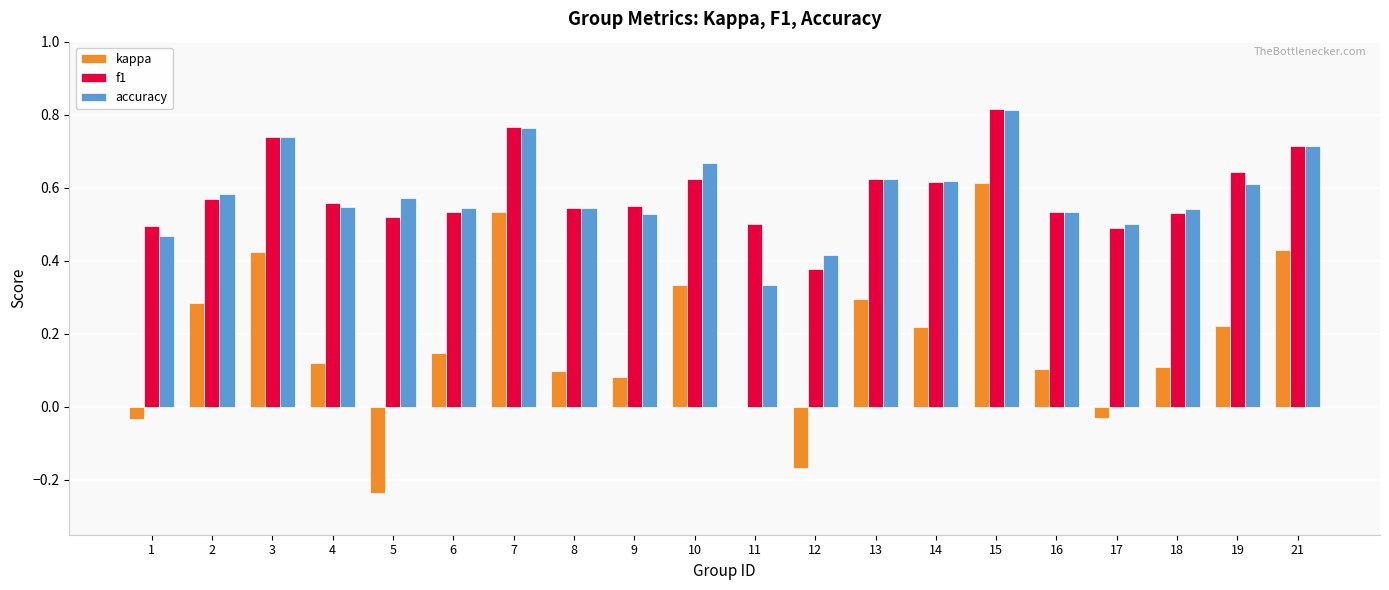

What is the sum of all kappa values?

3.5